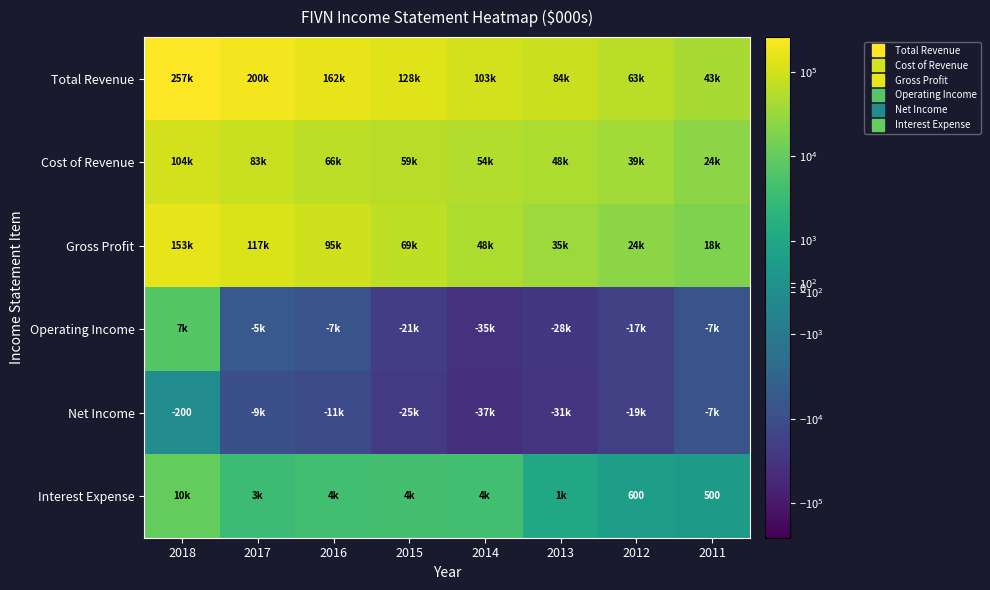

What is the smallest value displayed?

-37800